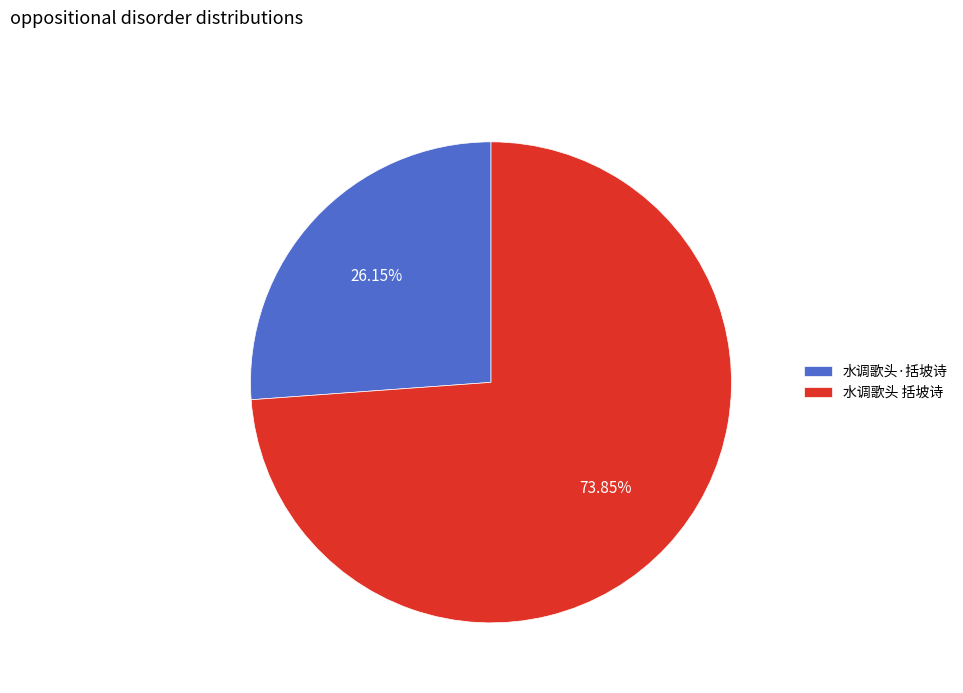

Is it true that 水调歌头 括坡诗 is 67% of the pie?

False